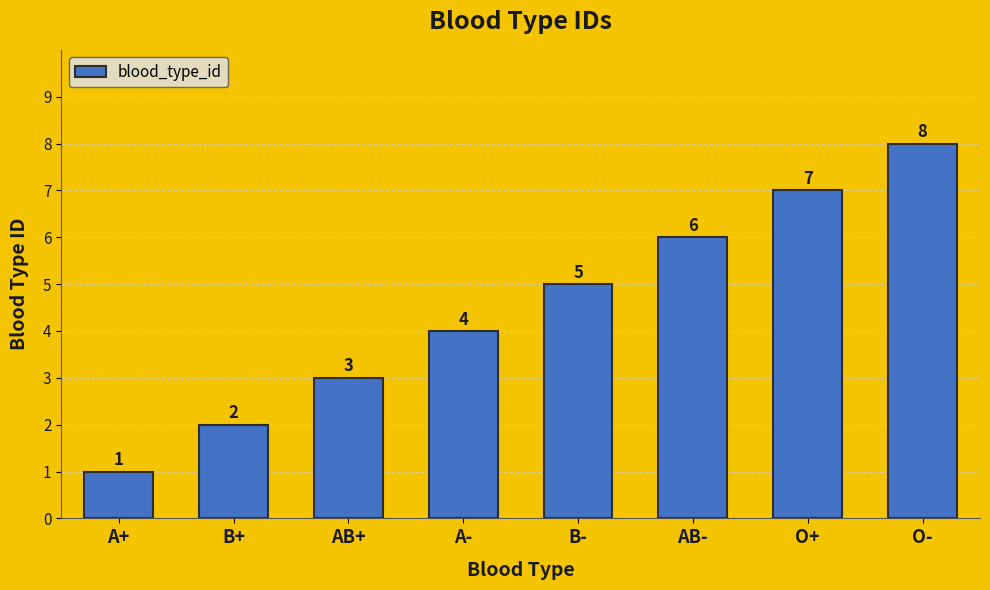

At which category does the chart reach its minimum across all series?

A+